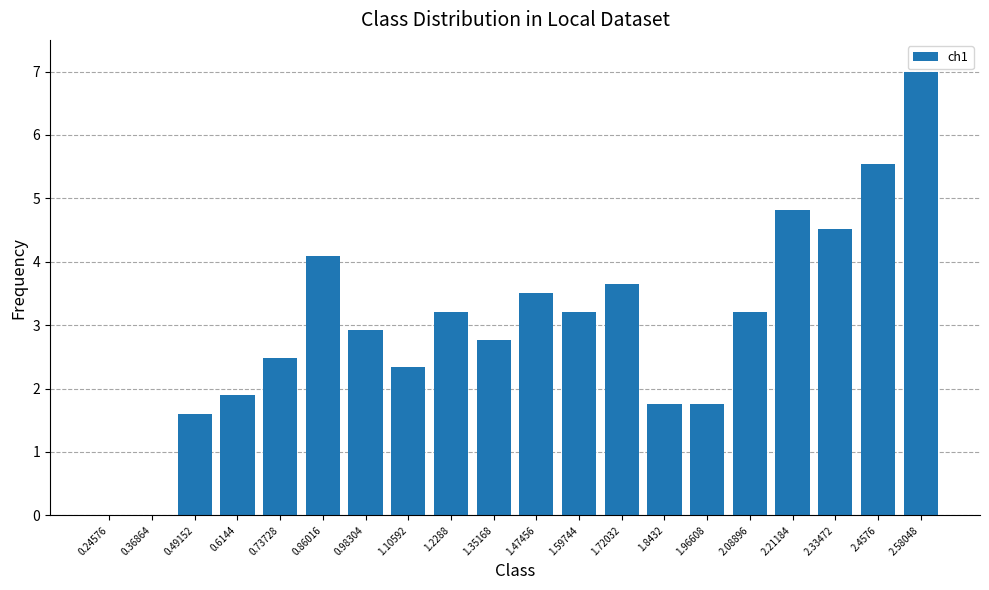

What is the sum of all values?

60.2